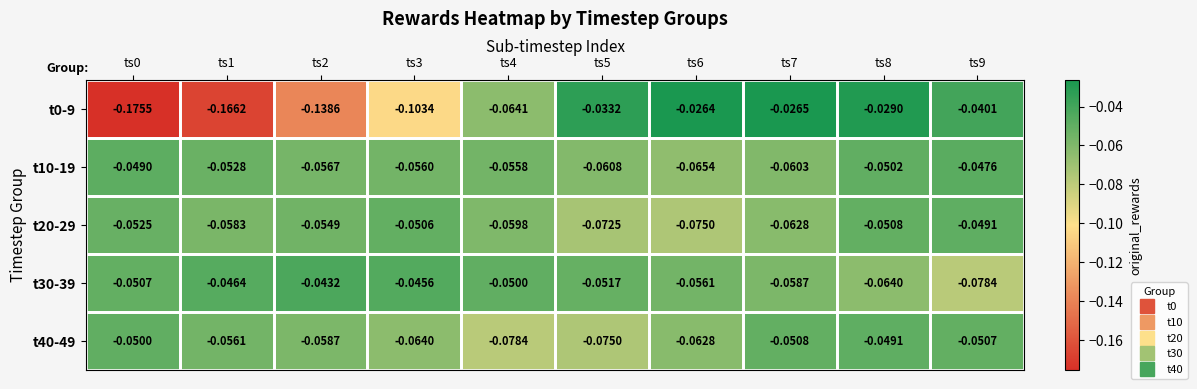

Rank the series at ts3 from lowest to highest value.

t0-9, t40-49, t10-19, t20-29, t30-39